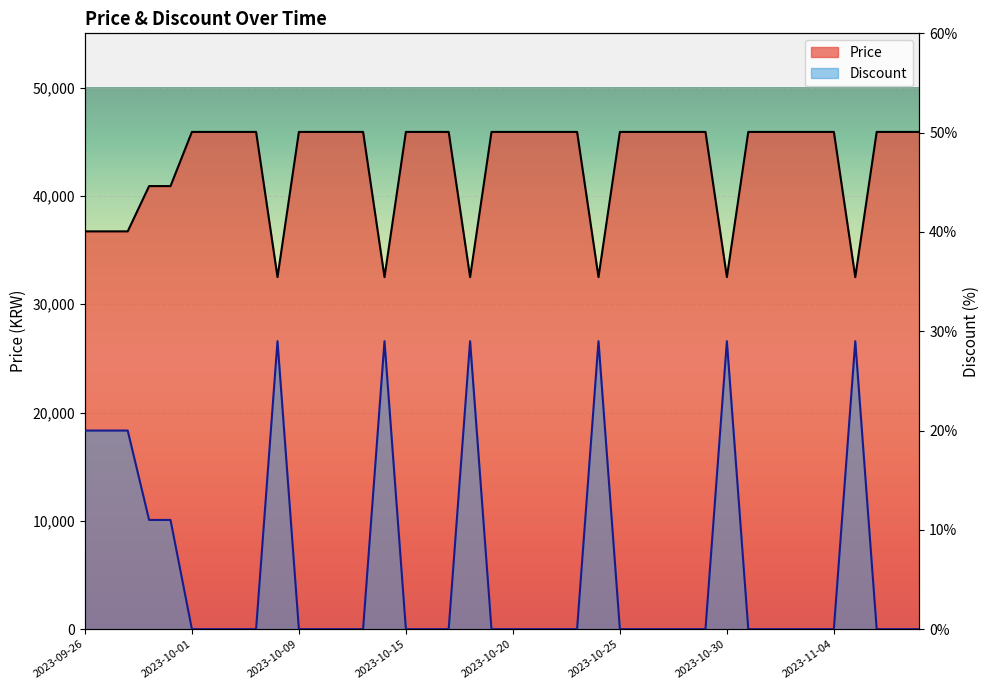

True or false: Price and Discount cross at least once.

False